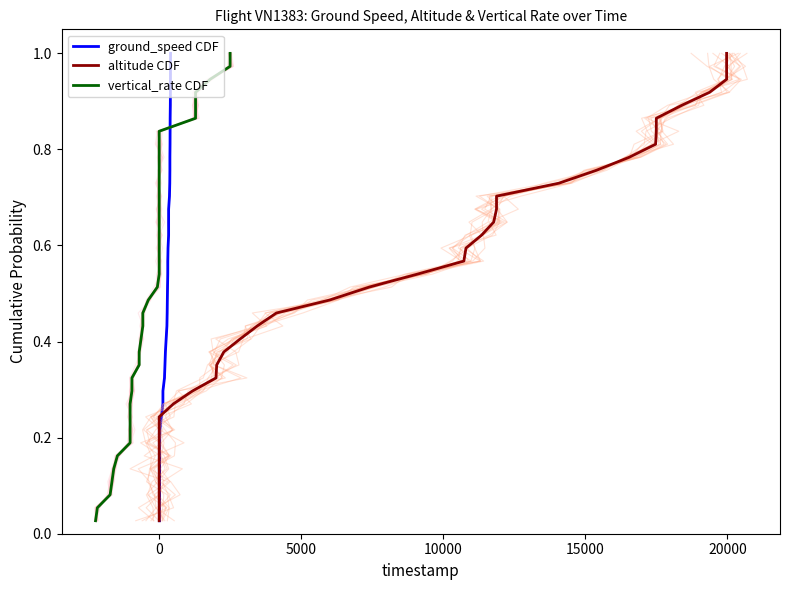

Reading left to right, extract all data points from this chart.

ground_speed CDF: 0.0	0.1	0.1	0.1	0.1	0.2	0.2	0.2	0.2	0.3	0.3	0.3	0.4	0.4	0.4	0.4	0.5	0.5	0.5	0.5	0.6	0.6	0.6	0.6	0.7	0.7	0.7	0.8	0.8	0.8	0.8	0.9	0.9	0.9	0.9	1.0	1.0
altitude CDF: 0.0	0.1	0.1	0.1	0.1	0.2	0.2	0.2	0.2	0.3	0.3	0.3	0.4	0.4	0.4	0.4	0.5	0.5	0.5	0.5	0.6	0.6	0.6	0.6	0.7	0.7	0.7	0.8	0.8	0.8	0.8	0.9	0.9	0.9	0.9	1.0	1.0
vertical_rate CDF: 0.0	0.1	0.1	0.1	0.1	0.2	0.2	0.2	0.2	0.3	0.3	0.3	0.4	0.4	0.4	0.4	0.5	0.5	0.5	0.5	0.6	0.6	0.6	0.6	0.7	0.7	0.7	0.8	0.8	0.8	0.8	0.9	0.9	0.9	0.9	1.0	1.0